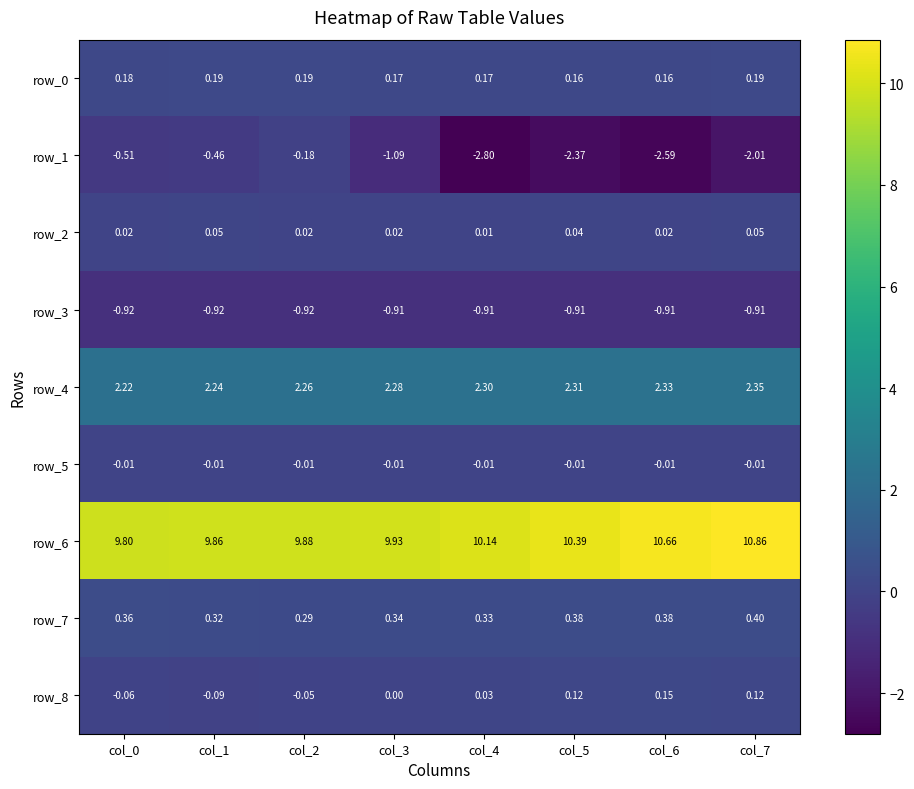

How many series are shown in this chart?

9